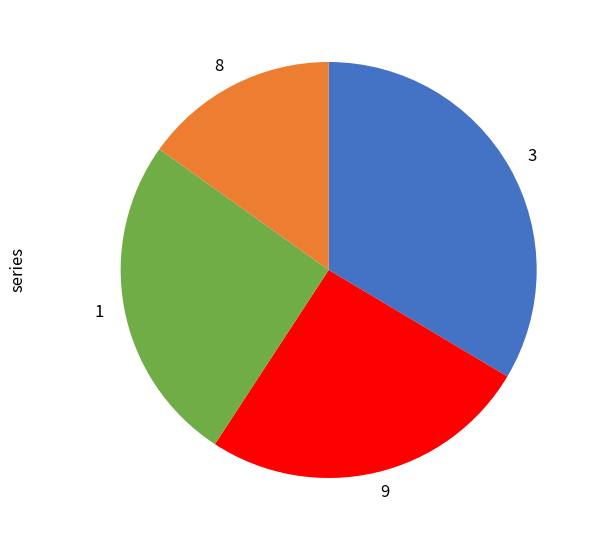

Is it true that 3 is 25% of the pie?

False